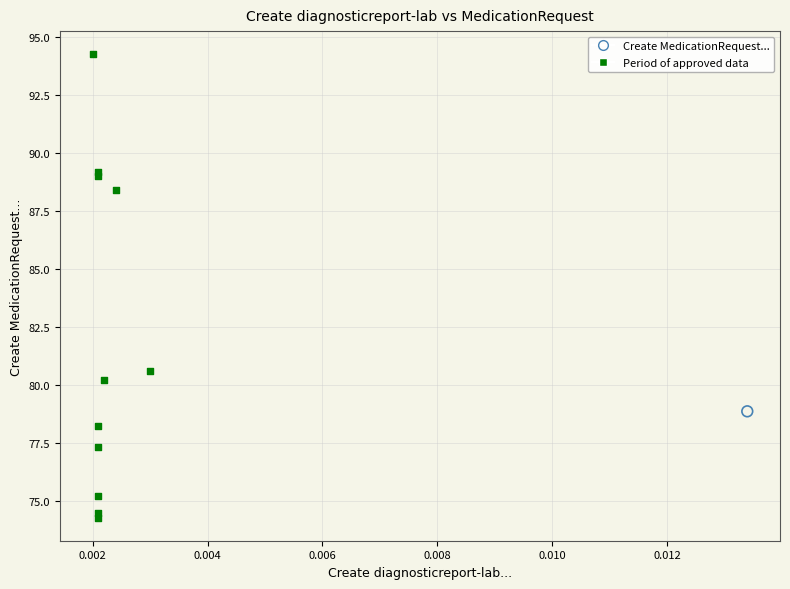

What are all the series names shown in the legend?

Create MedicationRequest..., Period of approved data